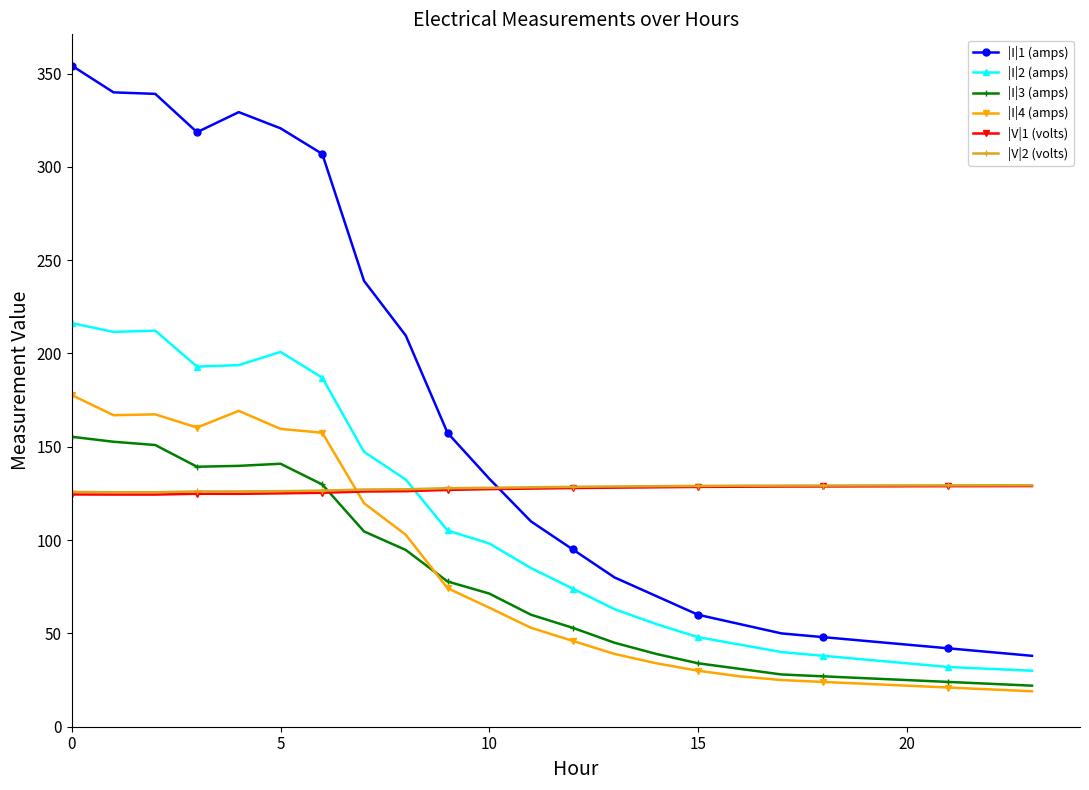

What is the maximum value shown in the chart?

354.3